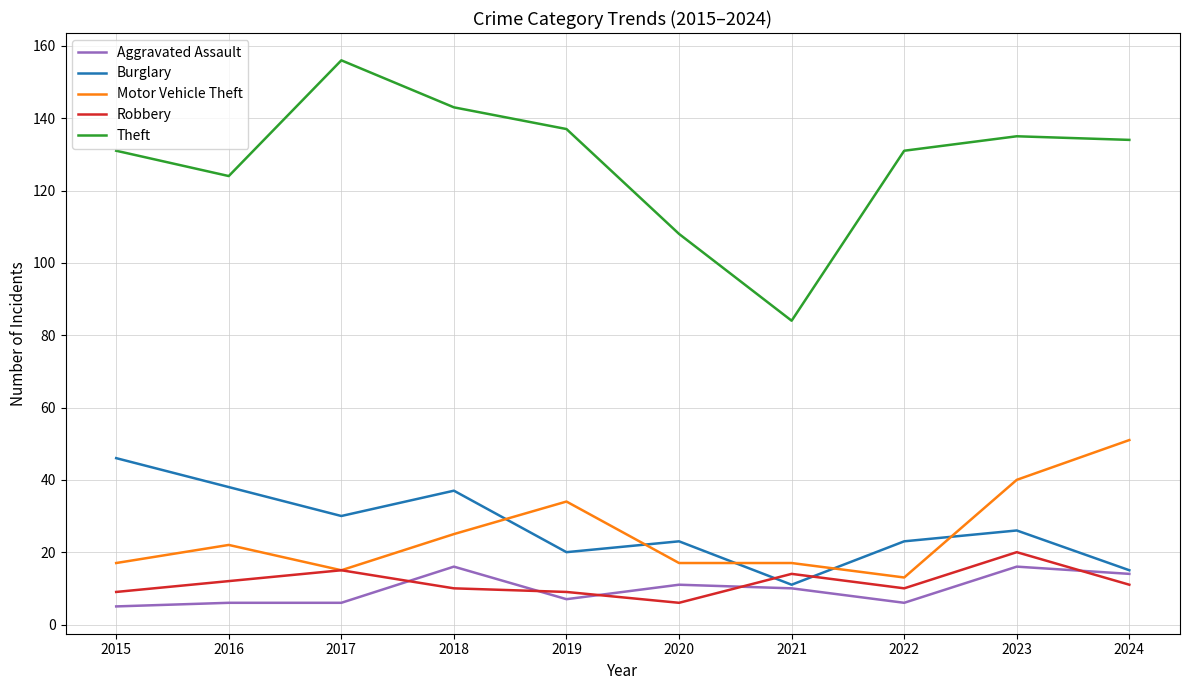

What is the highest value of the Motor Vehicle Theft series?

51